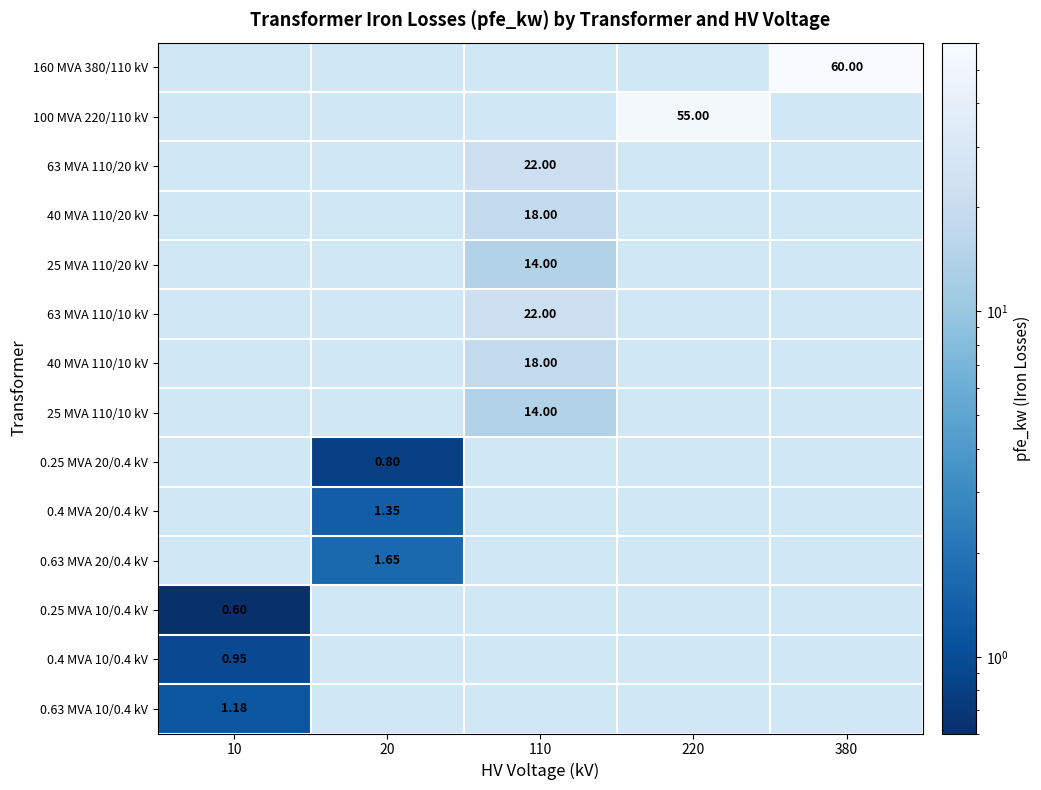

Is it true that 40 MVA 110/10 kV equals 10.7 at 110?

False